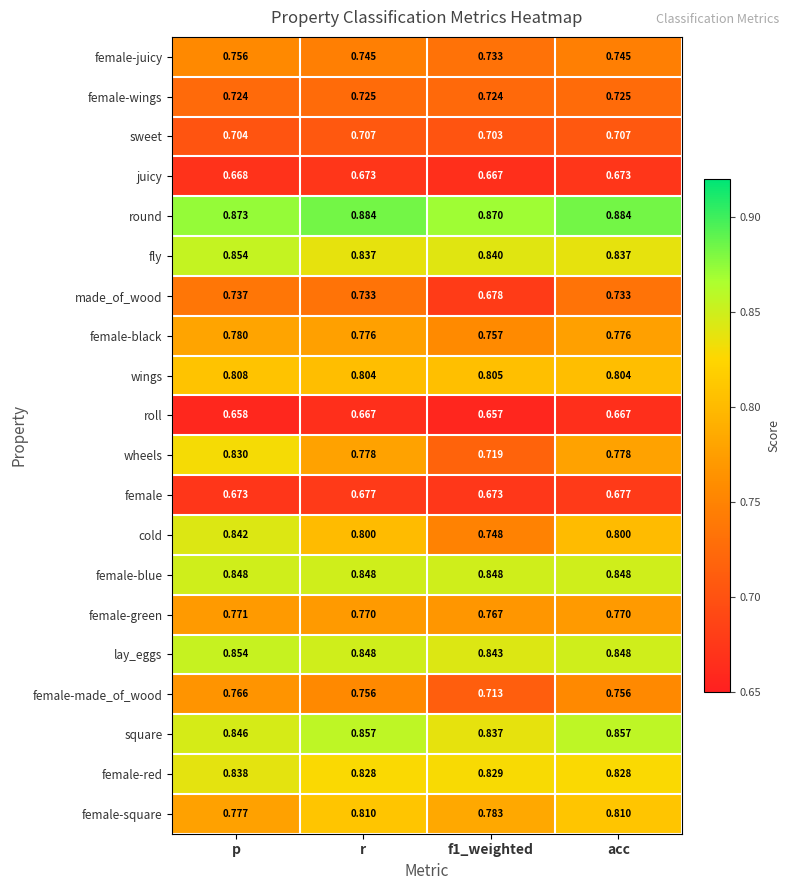

At which category is the sum across all series the highest?

p